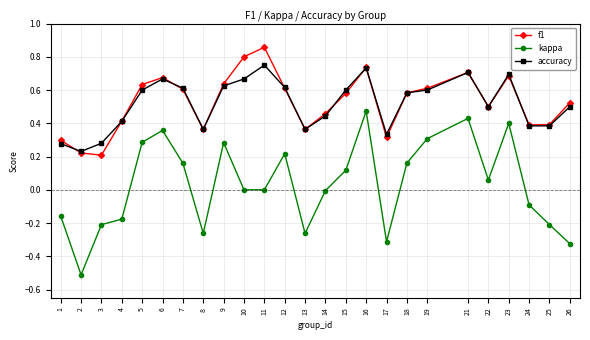

Which category has the highest value in the accuracy series?

11